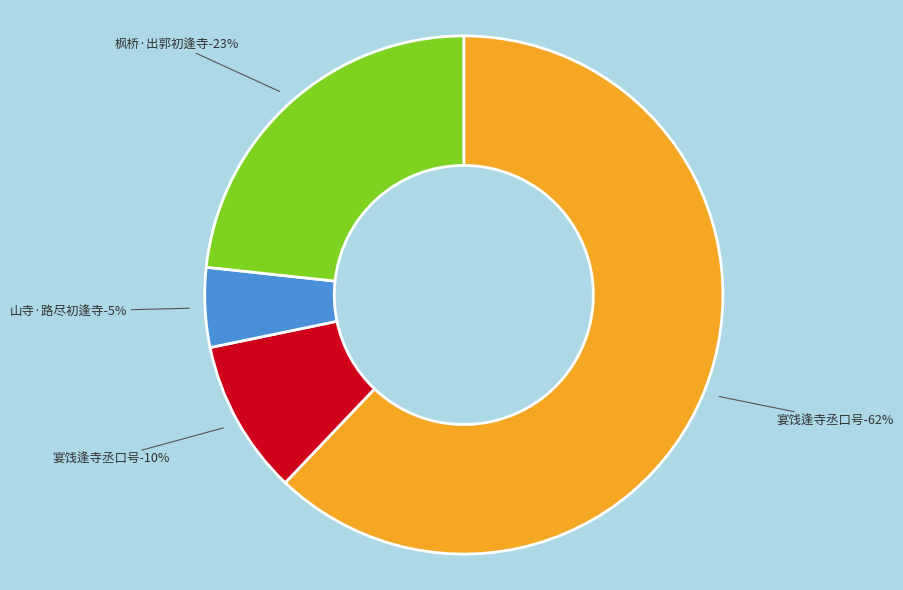

To the nearest percent, what is the average slice percentage?

25%